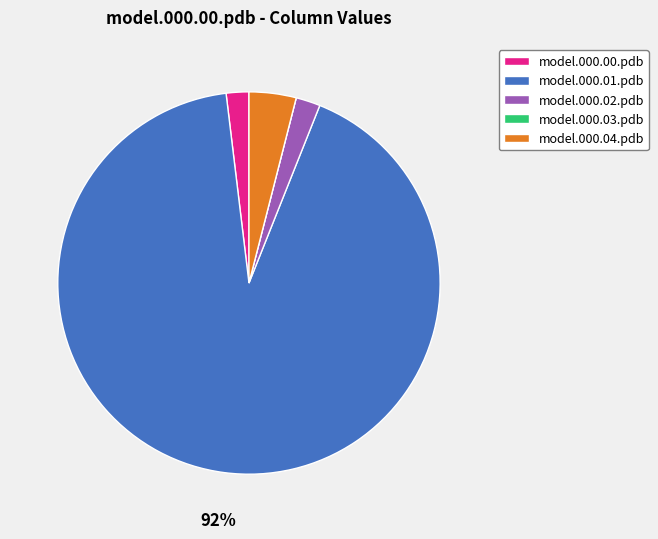

Which slice represents more than half of the pie?

model.000.01.pdb